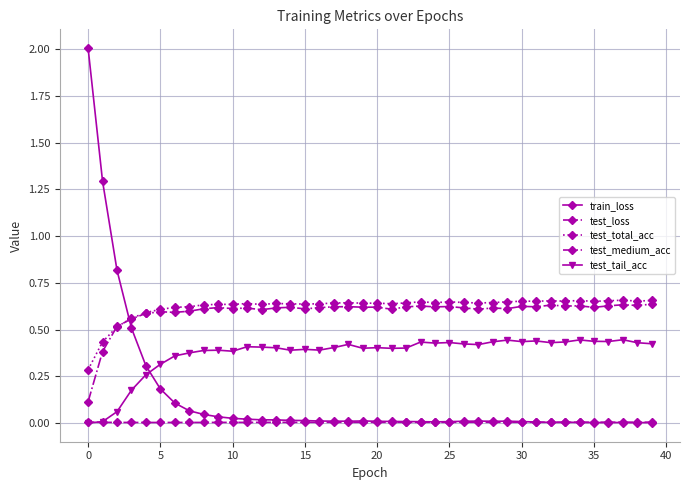

How many lines are shown in the chart?

5